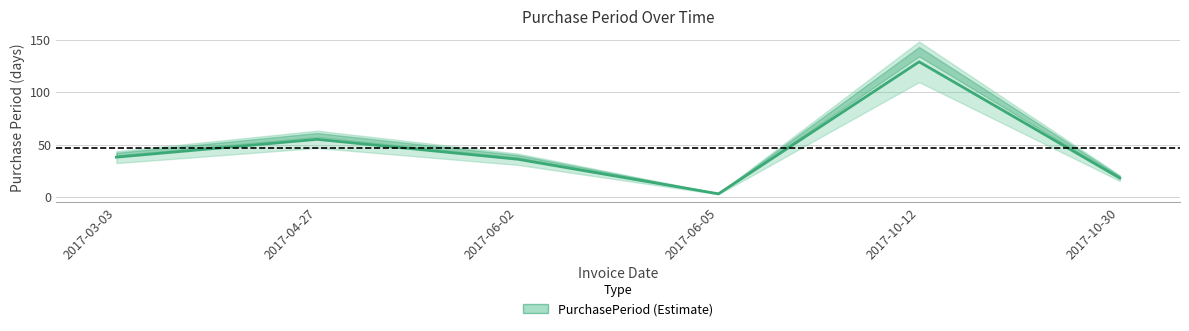

True or false: the data has more than 0 interior local peaks.

True